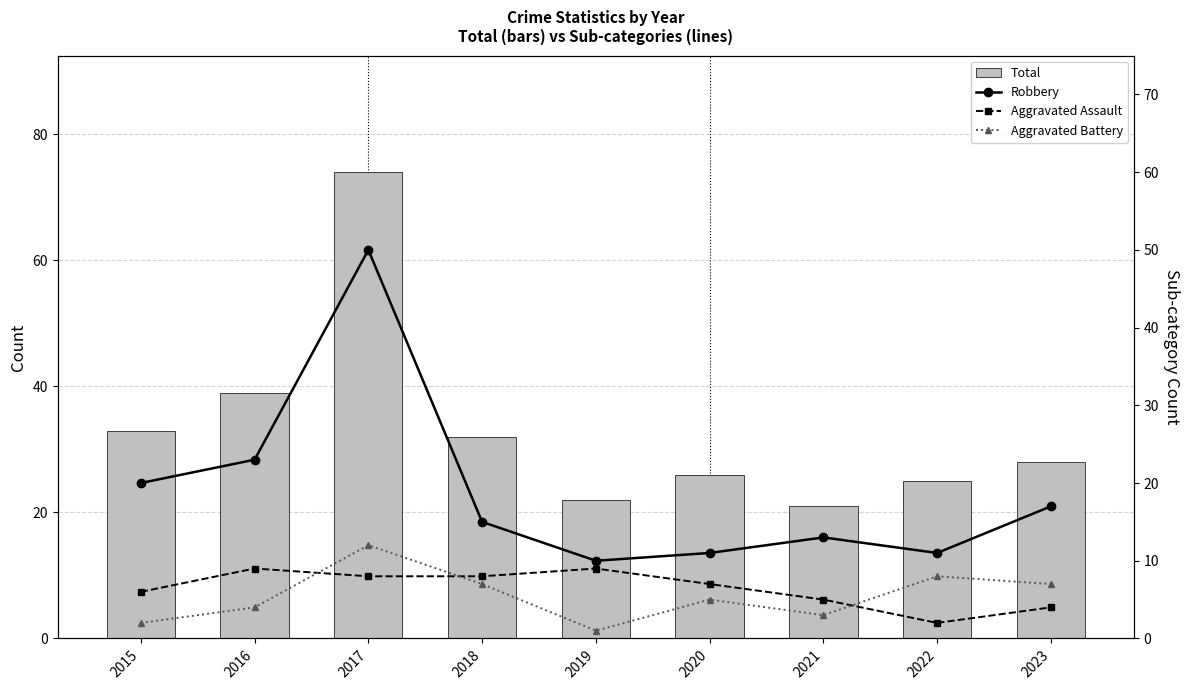

At which label is Total closest to 47?

2016